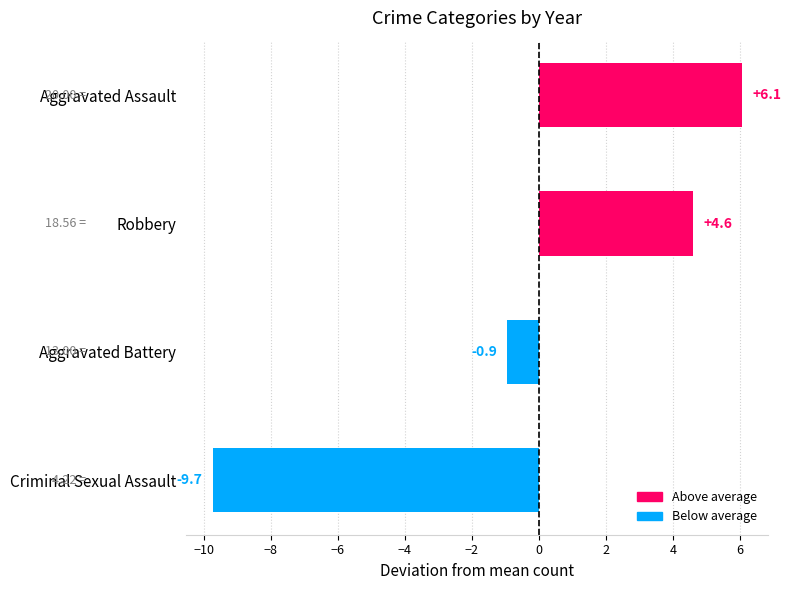

Rank the categories by value from highest to lowest.

Aggravated Assault, Robbery, Aggravated Battery, Criminal Sexual Assault